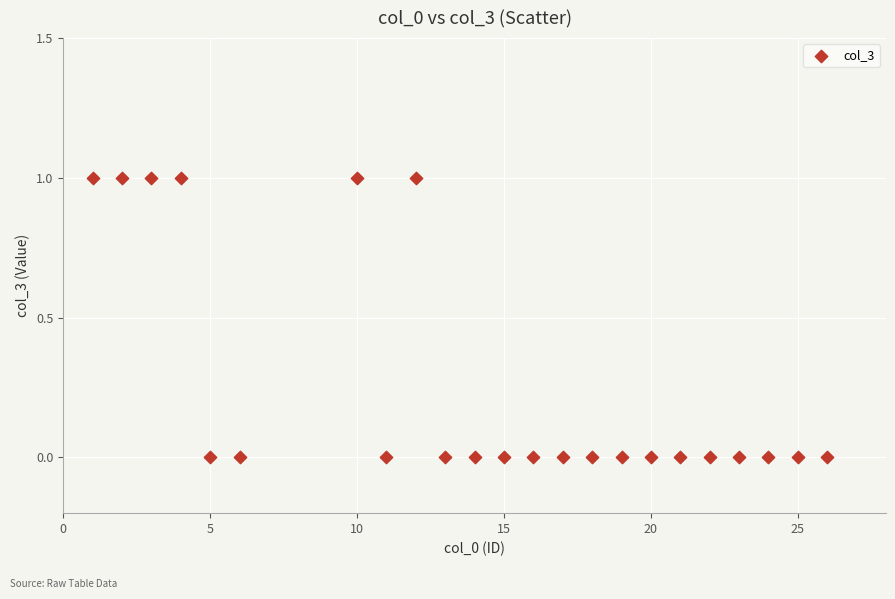

What is the range of X values (max minus min)?

25